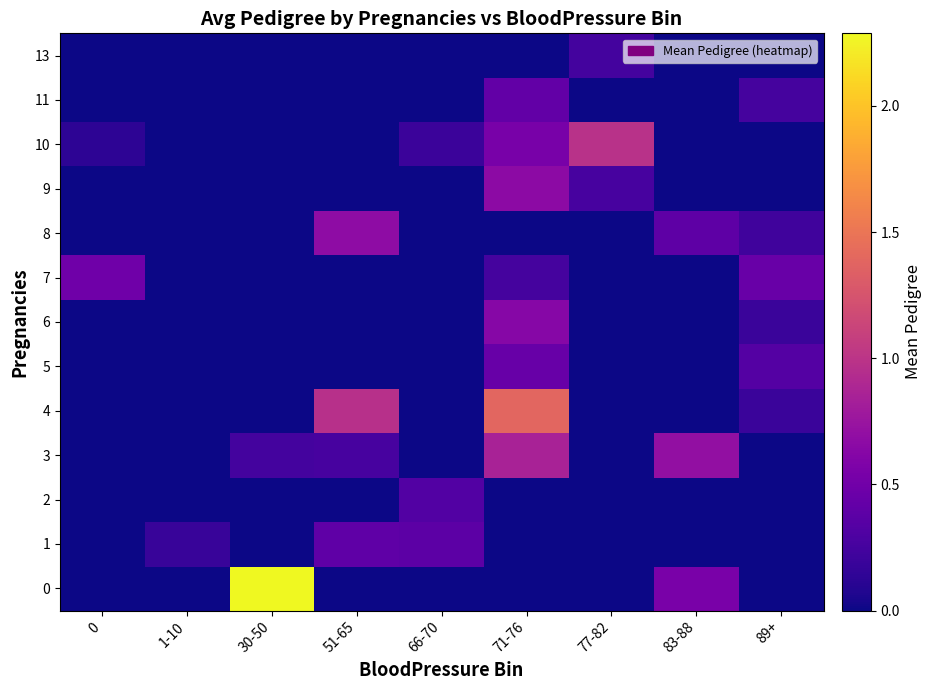

What is the spread (max minus min) of values at 71-76?

1.4